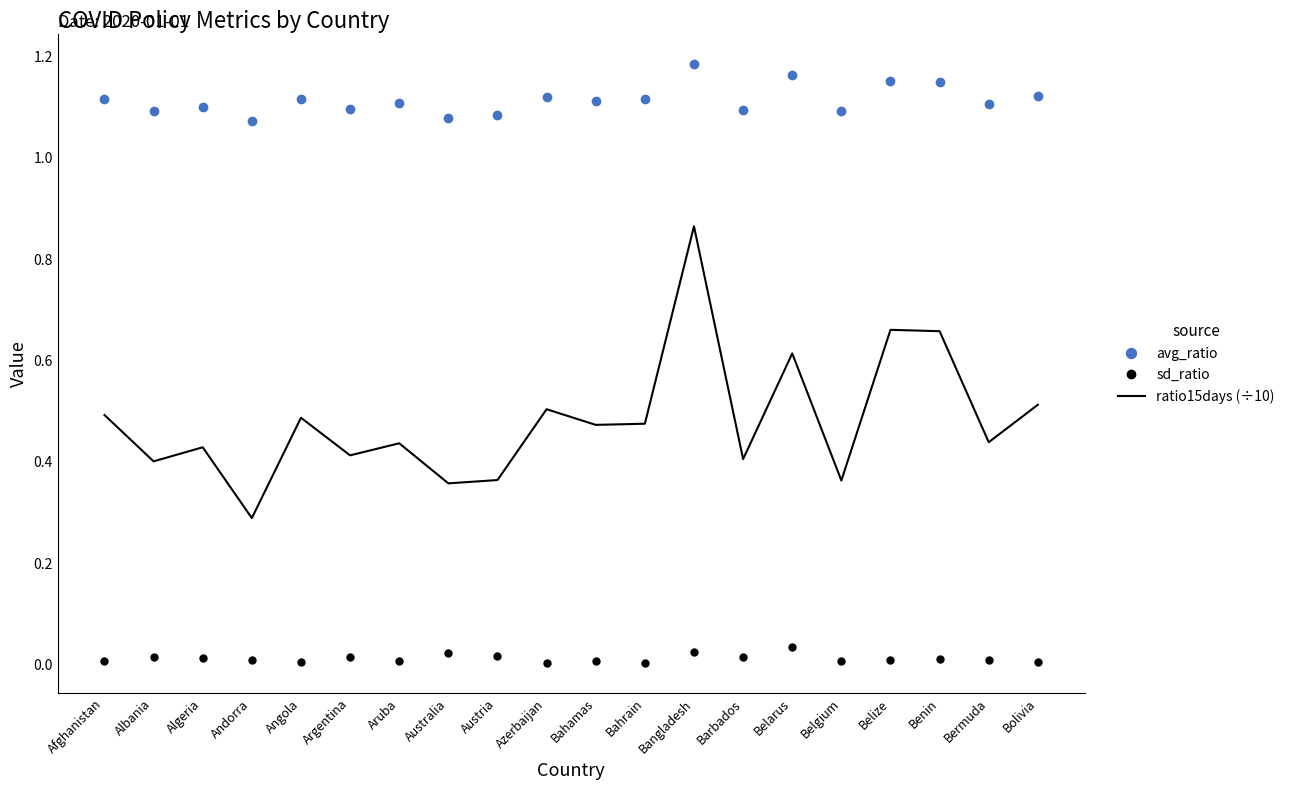

True or false: ratio15days (÷10) and sd_ratio intersect in this chart.

False